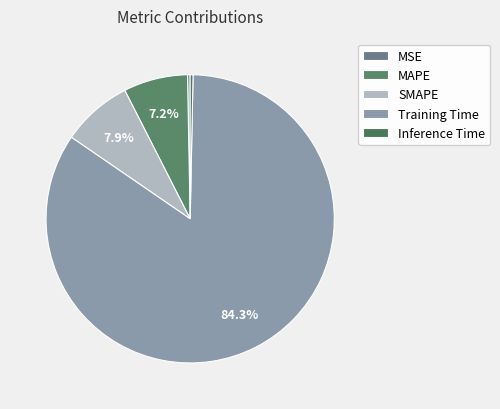

Is Training Time the majority of the pie?

Yes